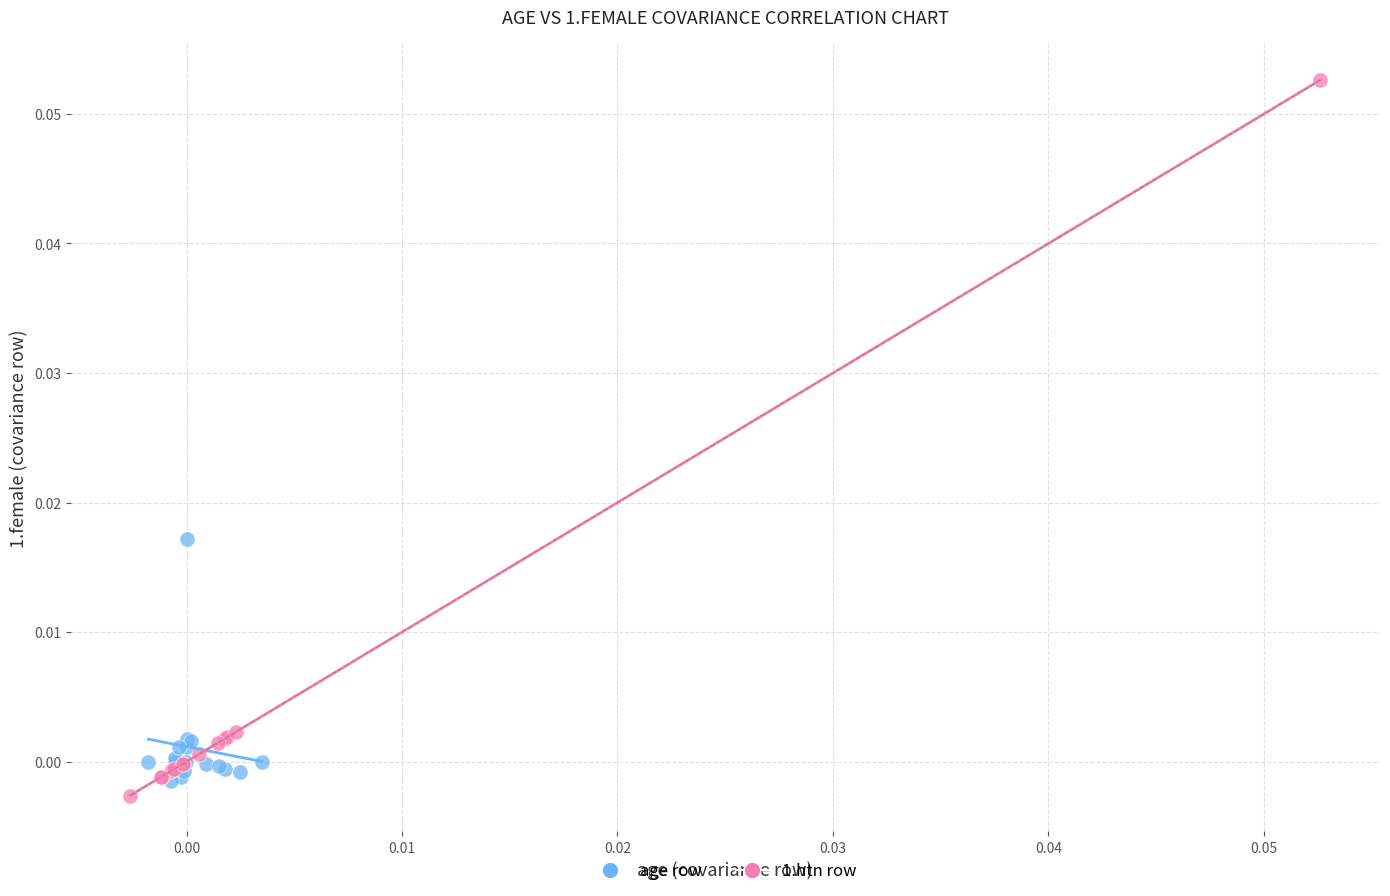

Which series reaches the minimum Y coordinate?

1.htn row